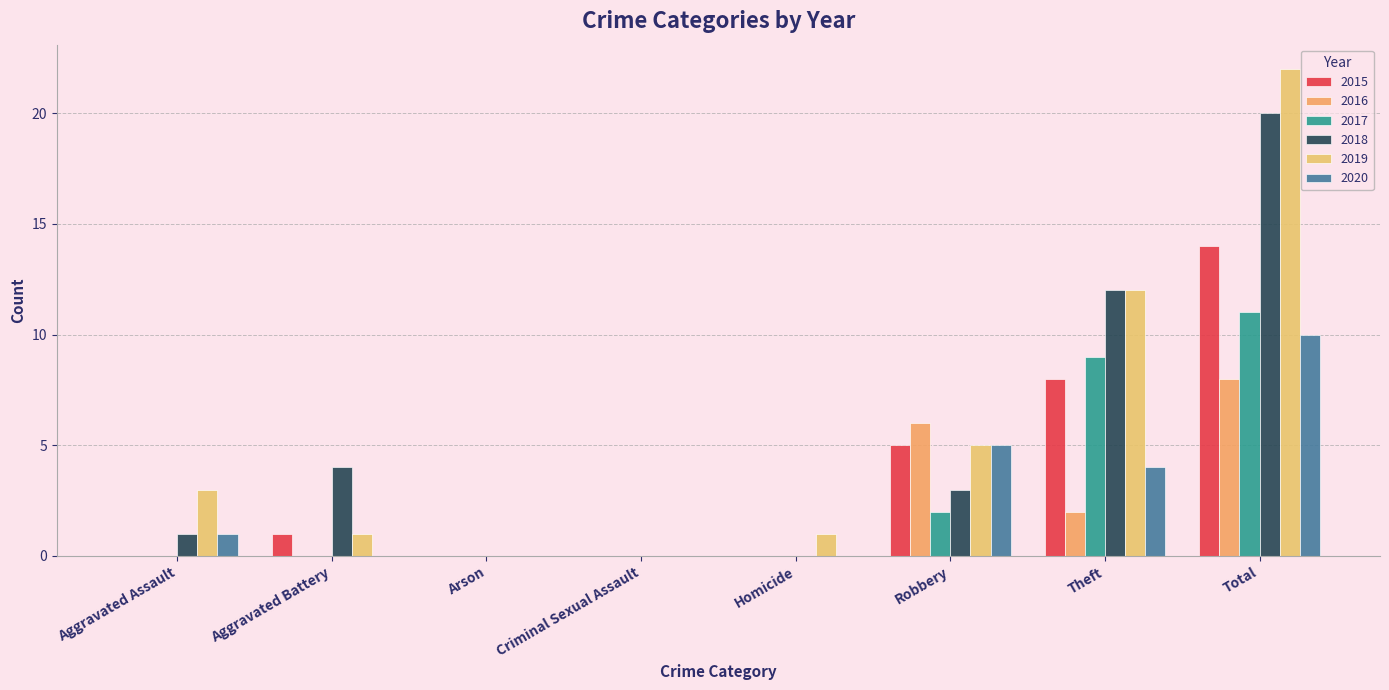

What is the difference between the highest and lowest values at Aggravated Assault?

3